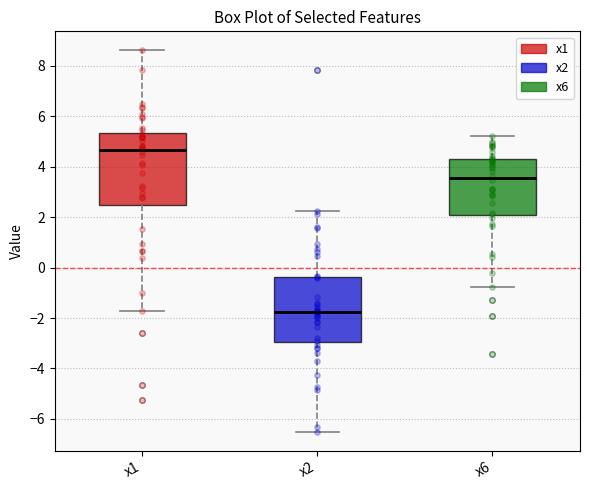

Which box's median line is the lowest?

x2